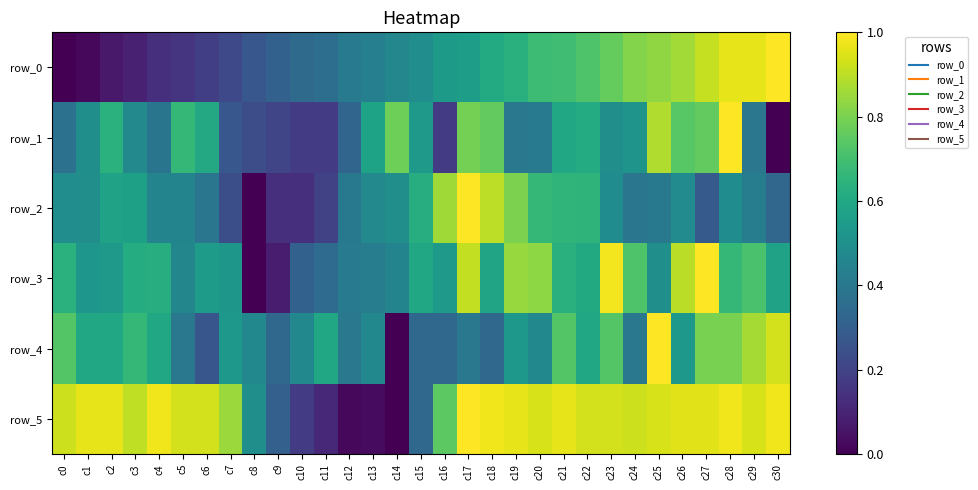

The row_3 series shows 1.1 at c4. True or false?

False